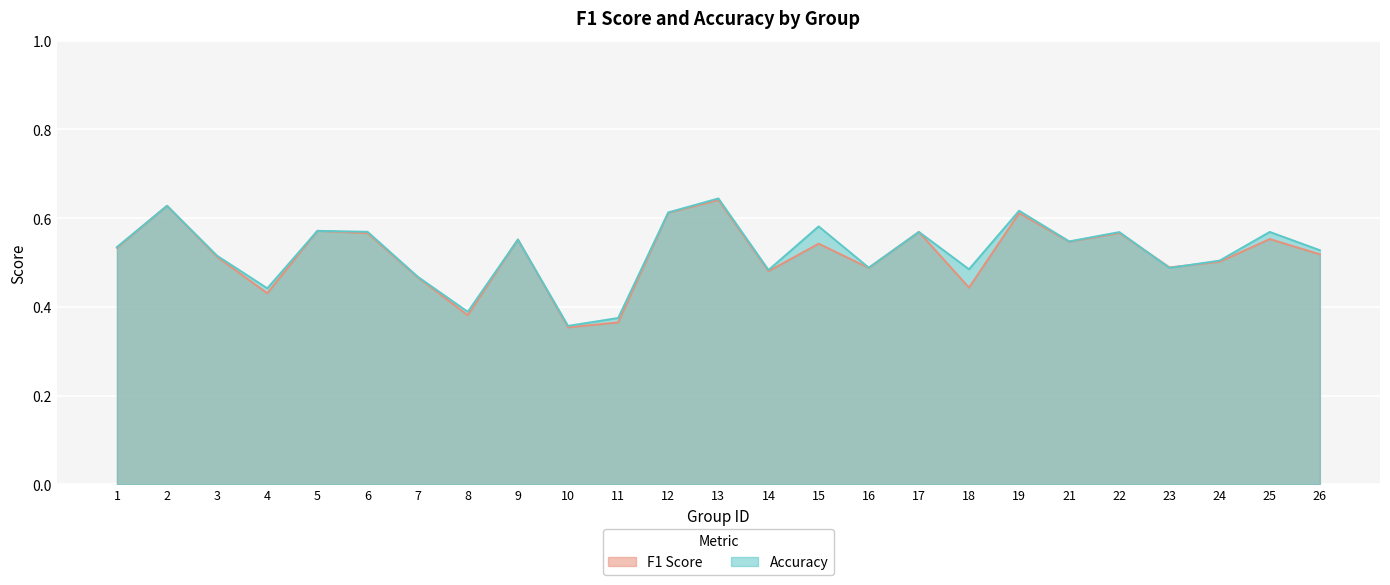

True or false: f1 and accuracy cross at least once.

True